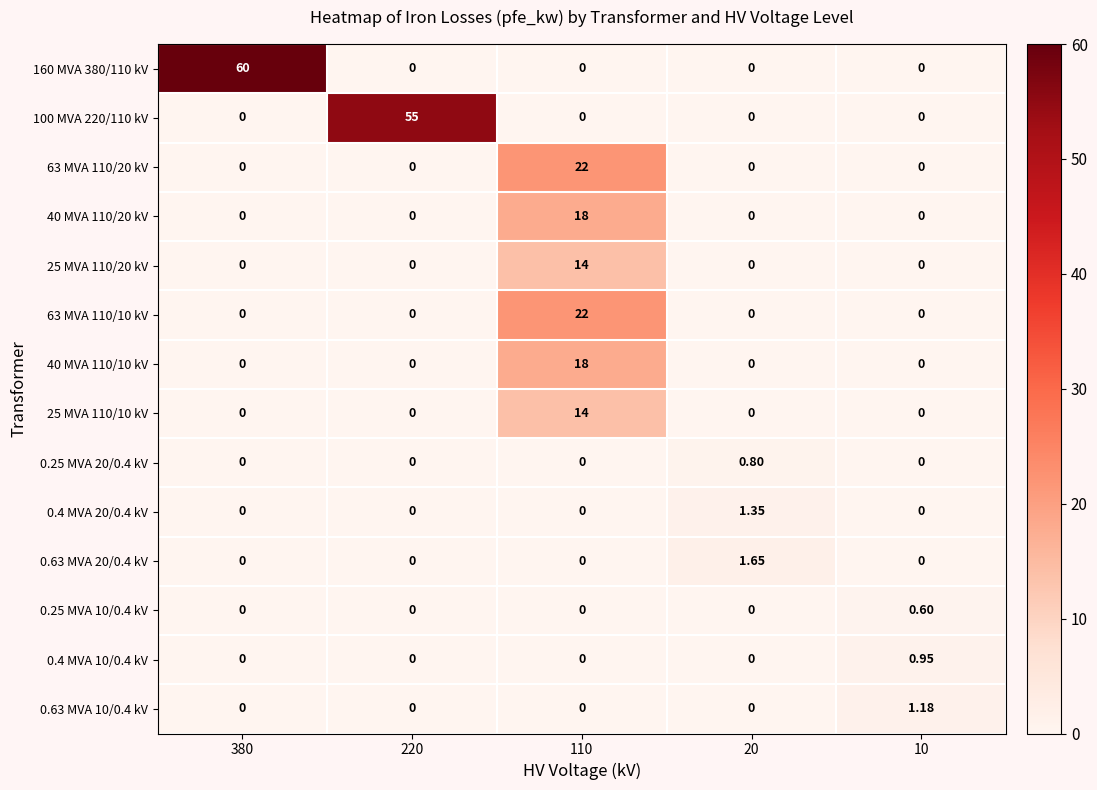

Reading left to right, extract all data points from this chart.

160 MVA 380/110 kV: 380=60.0	220=0.0	110=0.0	20=0.0	10=0.0
100 MVA 220/110 kV: 380=0.0	220=55.0	110=0.0	20=0.0	10=0.0
63 MVA 110/20 kV: 380=0.0	220=0.0	110=22.0	20=0.0	10=0.0
40 MVA 110/20 kV: 380=0.0	220=0.0	110=18.0	20=0.0	10=0.0
25 MVA 110/20 kV: 380=0.0	220=0.0	110=14.0	20=0.0	10=0.0
63 MVA 110/10 kV: 380=0.0	220=0.0	110=22.0	20=0.0	10=0.0
40 MVA 110/10 kV: 380=0.0	220=0.0	110=18.0	20=0.0	10=0.0
25 MVA 110/10 kV: 380=0.0	220=0.0	110=14.0	20=0.0	10=0.0
0.25 MVA 20/0.4 kV: 380=0.0	220=0.0	110=0.0	20=0.8	10=0.0
0.4 MVA 20/0.4 kV: 380=0.0	220=0.0	110=0.0	20=1.4	10=0.0
0.63 MVA 20/0.4 kV: 380=0.0	220=0.0	110=0.0	20=1.6	10=0.0
0.25 MVA 10/0.4 kV: 380=0.0	220=0.0	110=0.0	20=0.0	10=0.6
0.4 MVA 10/0.4 kV: 380=0.0	220=0.0	110=0.0	20=0.0	10=0.9
0.63 MVA 10/0.4 kV: 380=0.0	220=0.0	110=0.0	20=0.0	10=1.2